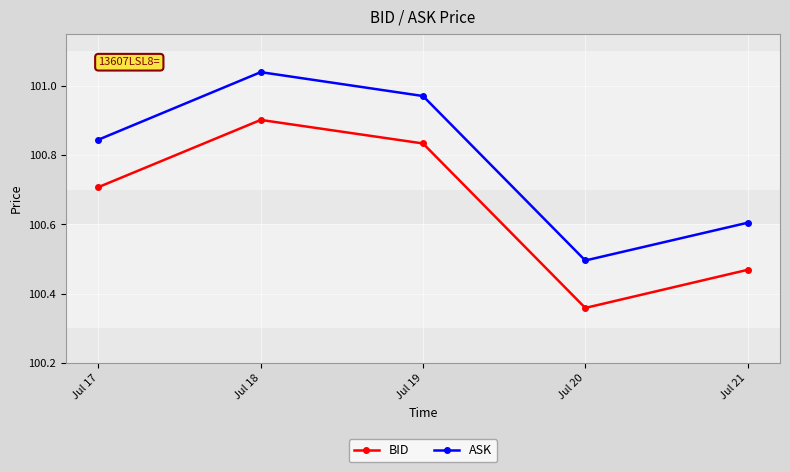

What are all the series names shown in the legend?

BID, ASK